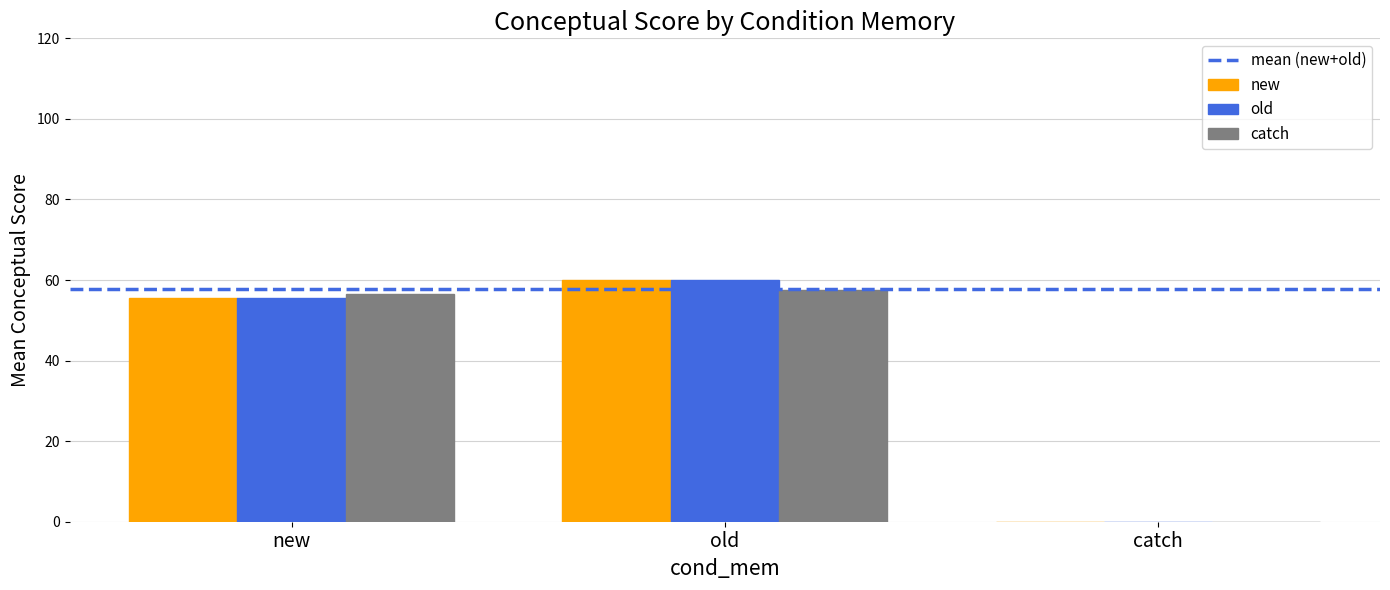

Between new and catch, which series saw the biggest shift?

catch